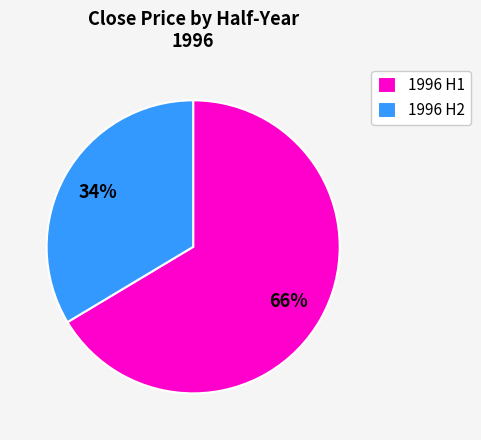

To the nearest percent, what portion does 1996 H1 represent?

66%